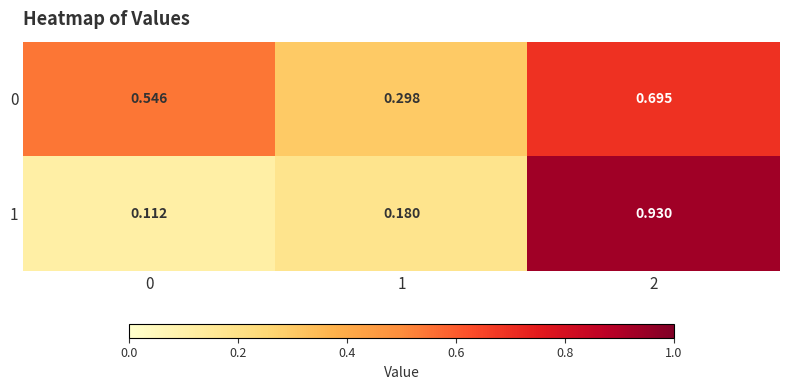

Is the value of 0 at 2 greater than the value of 1 at 0?

Yes